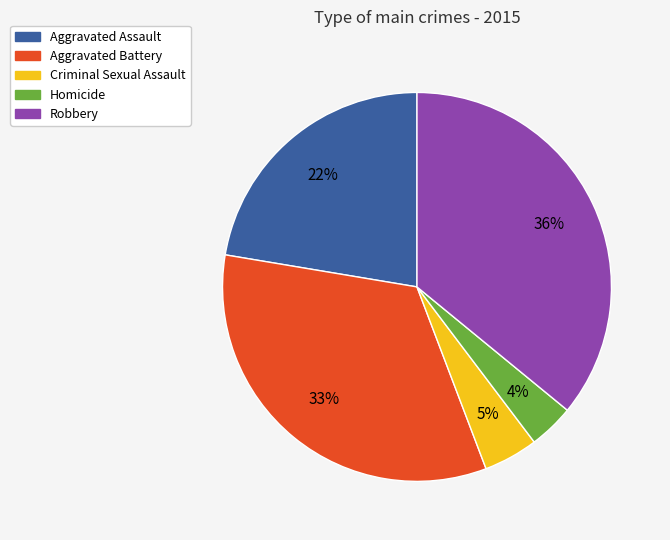

What percentage is the Aggravated Battery slice, to the nearest percent?

33%